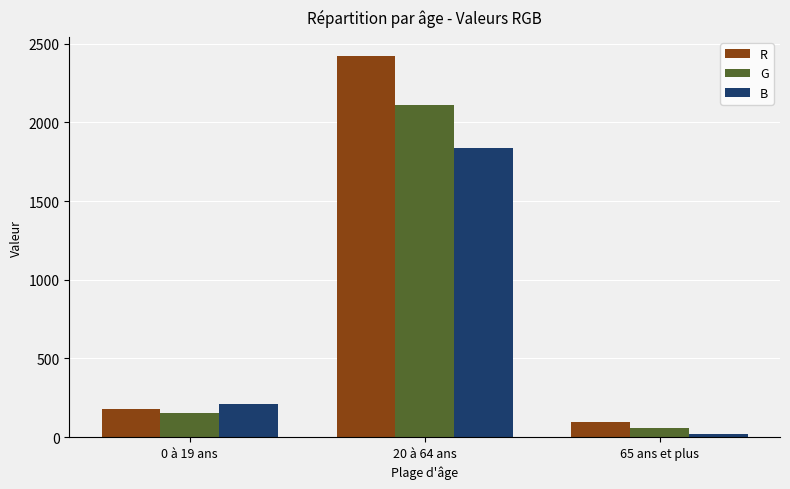

At how many categories does at least one series exceed 2308?

1